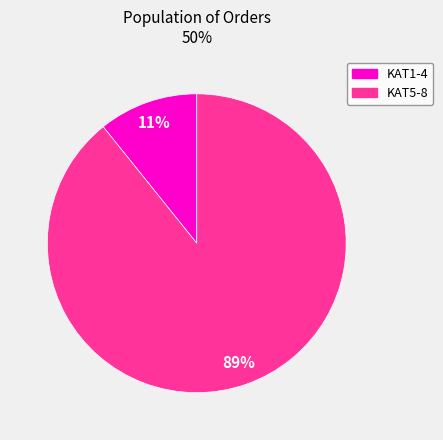

To the nearest percent, what is the average slice percentage?

50%